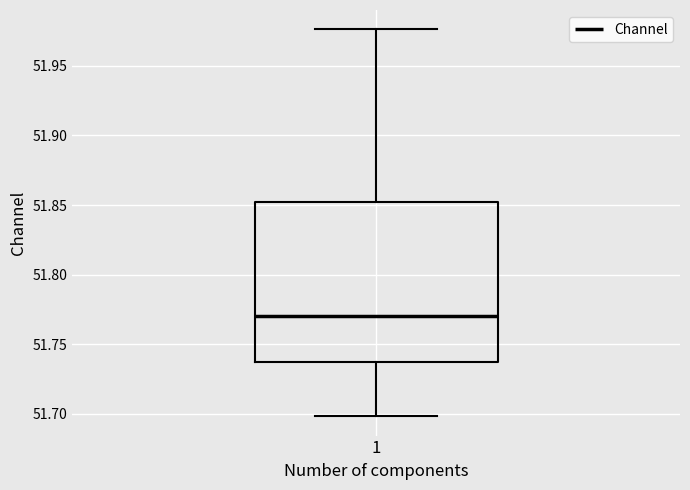

Where does the lower whisker of the box at x = 1 end on the y-axis? The values are not printed on the chart, so give them approximately, as read against the axis.

51.700